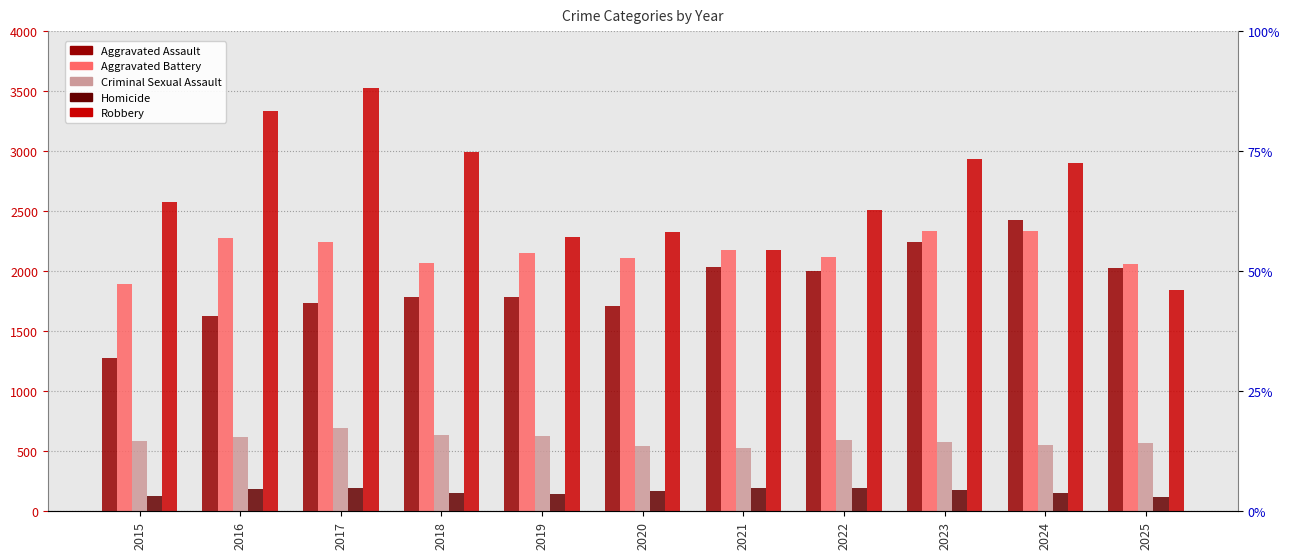

Reading left to right, list all the values displayed in this chart.

Aggravated Assault: 1277	1627	1738	1786	1788	1706	2035	2003	2245	2430	2026
Aggravated Battery: 1895	2277	2240	2069	2152	2108	2176	2116	2331	2332	2060
Criminal Sexual Assault: 585	615	693	634	628	546	527	592	574	552	572
Homicide: 125	186	195	156	142	166	194	193	178	156	117
Robbery: 2574	3338	3527	2991	2288	2326	2177	2510	2934	2902	1843